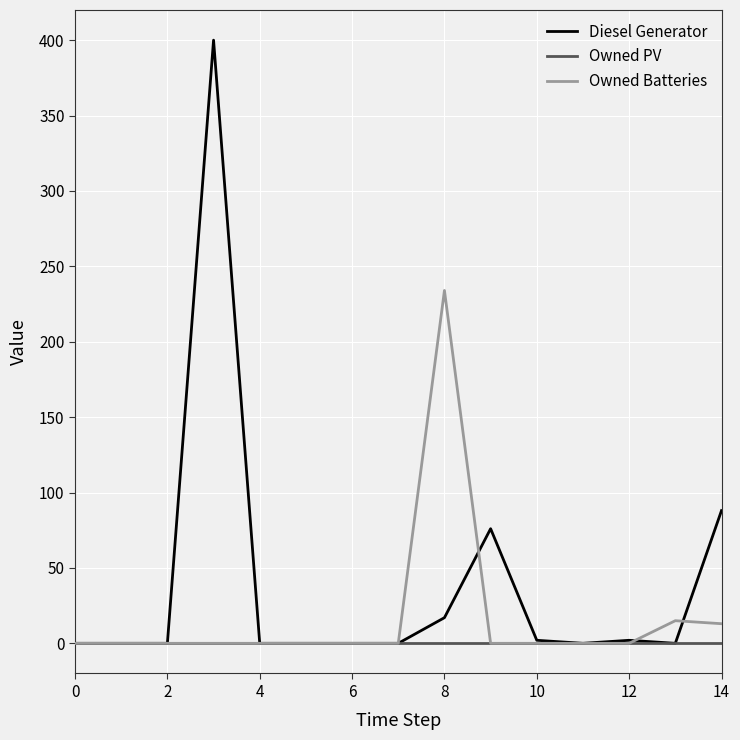

What are all the series names shown in the legend?

Diesel Generator, Owned PV, Owned Batteries